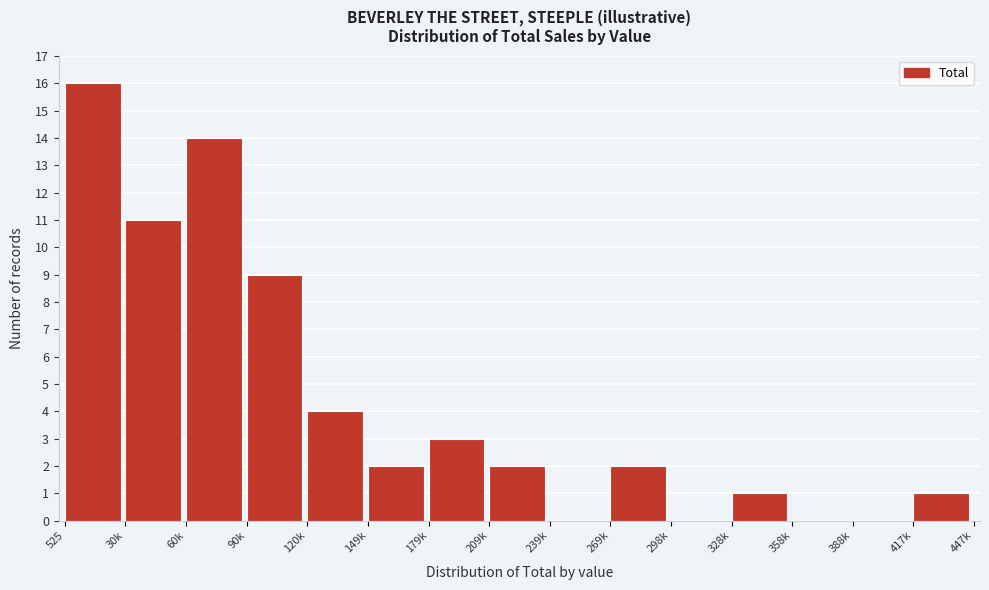

Reading left to right, what are all the values shown in this chart?

525=16	30k=11	60k=14	90k=9	120k=4	149k=2	179k=3	209k=2	239k=0	269k=2	298k=0	328k=1	358k=0	388k=0	417k=1